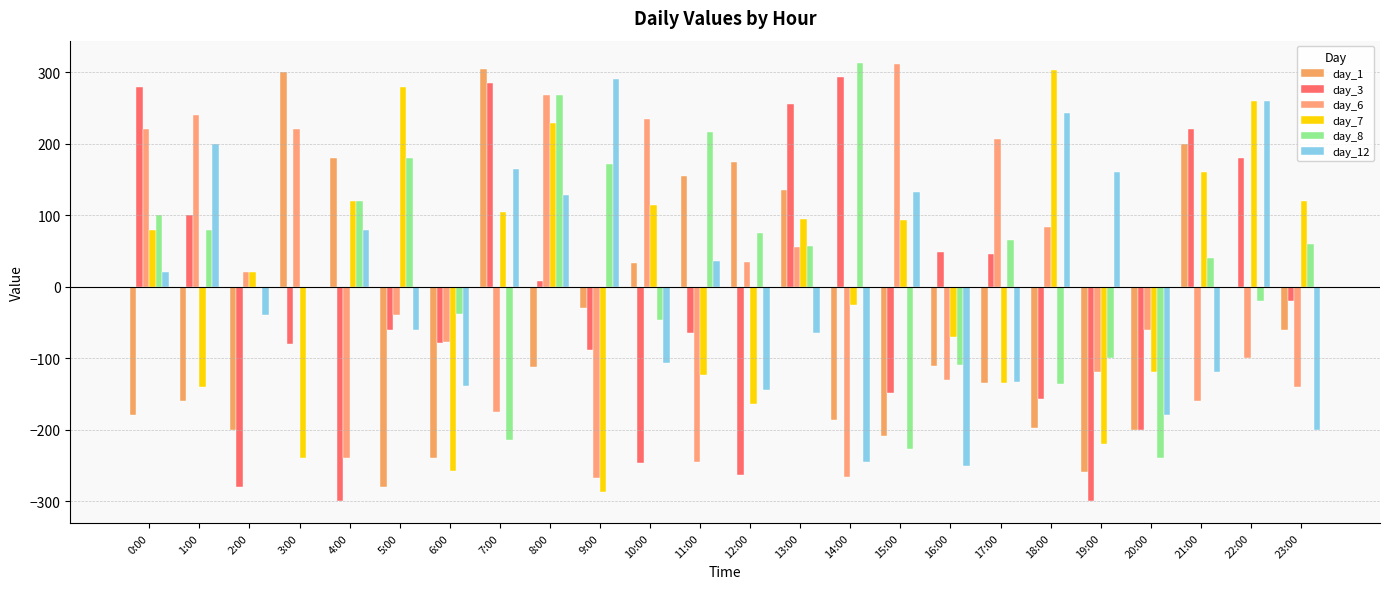

What is the difference between the second highest and second lowest values in the day_7 series?

537.6